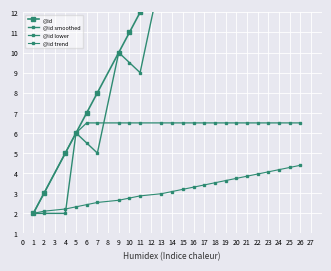

True or false: @id smoothed has more than 0 interior local peaks.

True